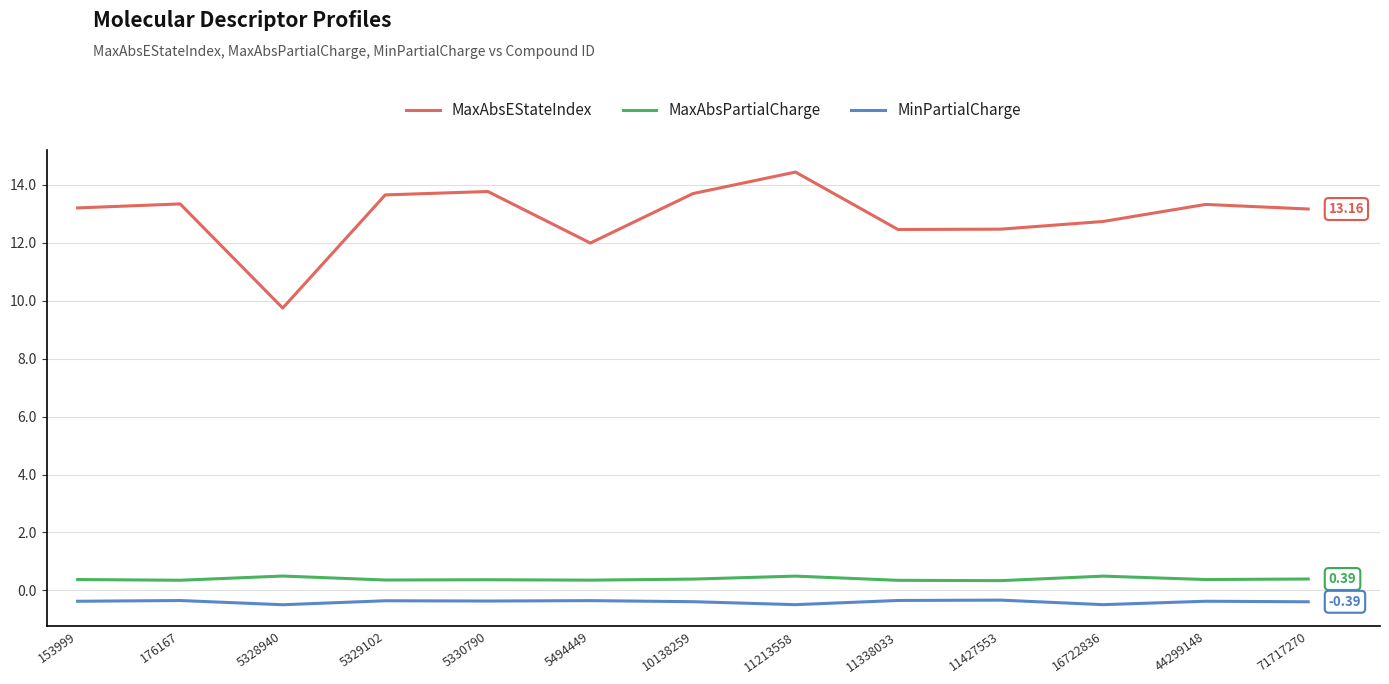

True or false: MinPartialCharge and MaxAbsEStateIndex intersect in this chart.

False